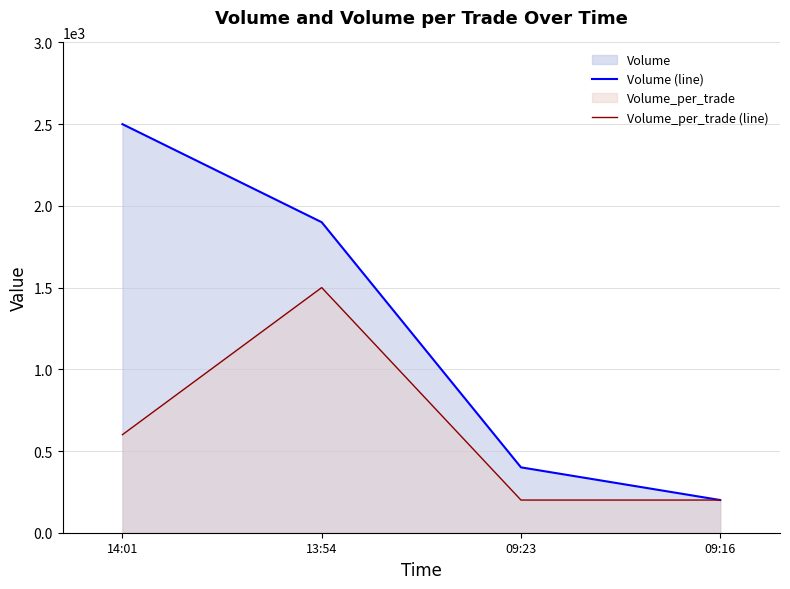

Rank the categories by Volume_per_trade (line) value from lowest to highest.

09:23, 09:16, 14:01, 13:54